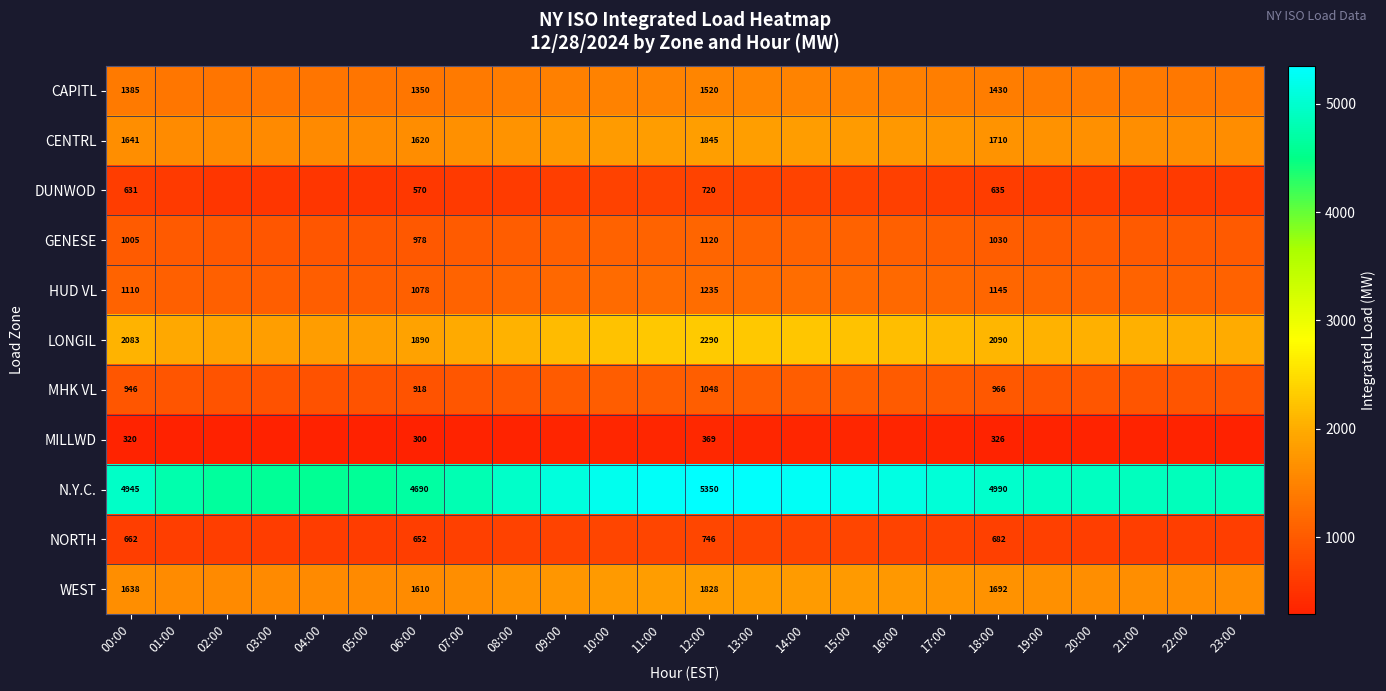

At 00:00, list the series in order from smallest to largest.

MILLWD, DUNWOD, NORTH, MHK VL, GENESE, HUD VL, CAPITL, WEST, CENTRL, LONGIL, N.Y.C.